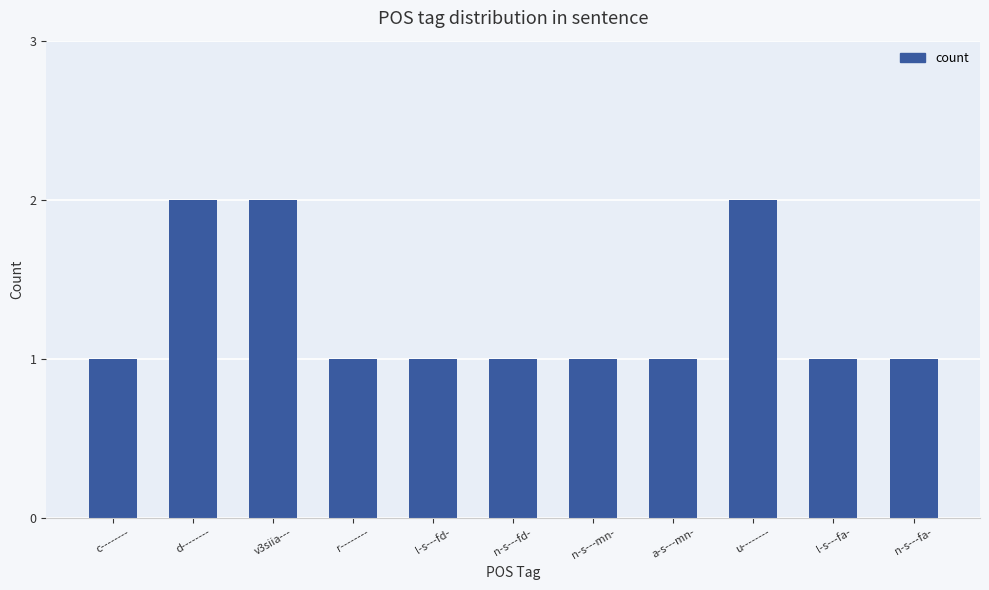

What is the difference between the second highest and second lowest values?

1